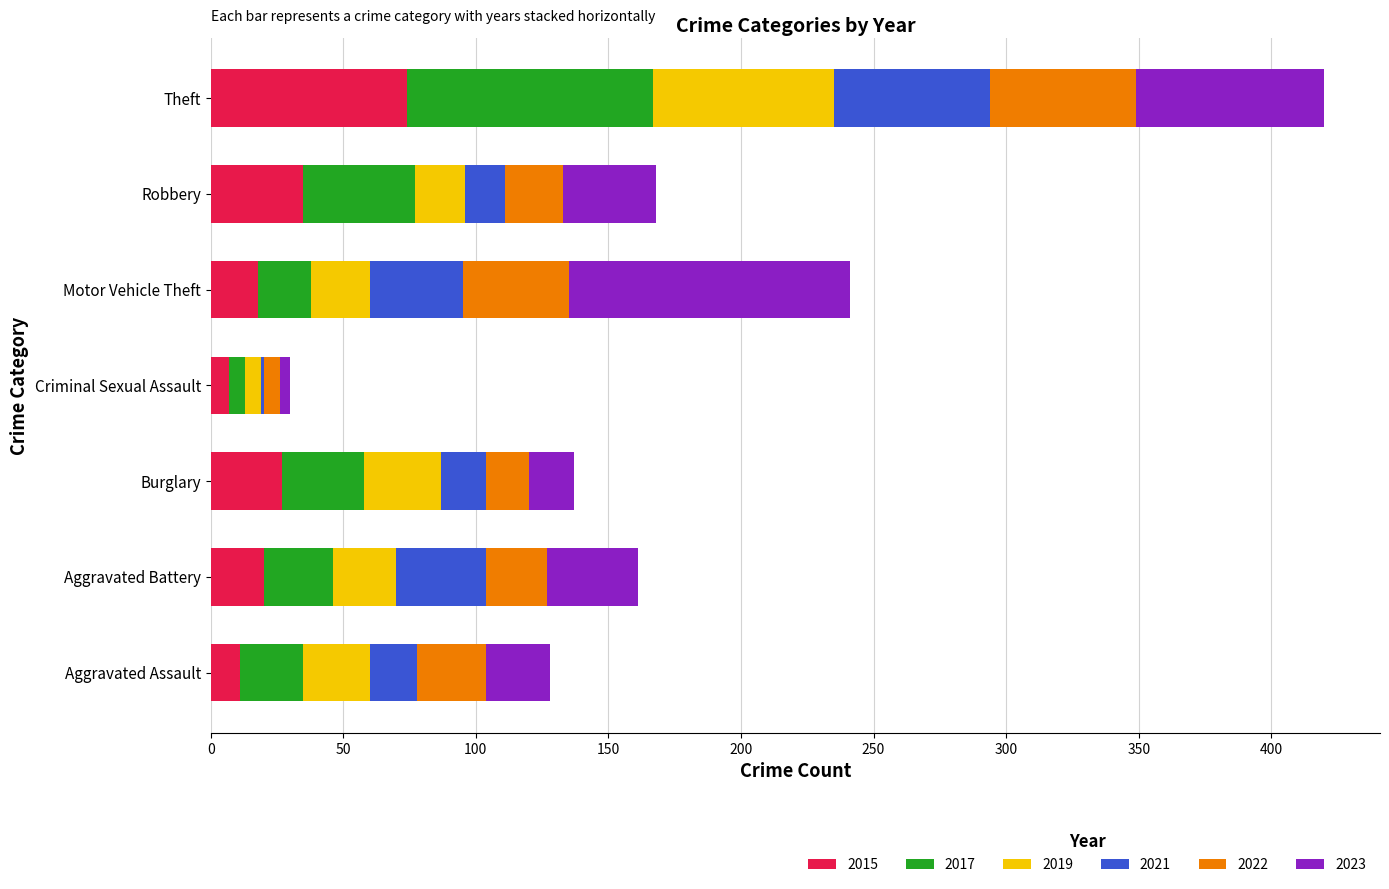

Which category has the highest value in the 2015 series?

Theft